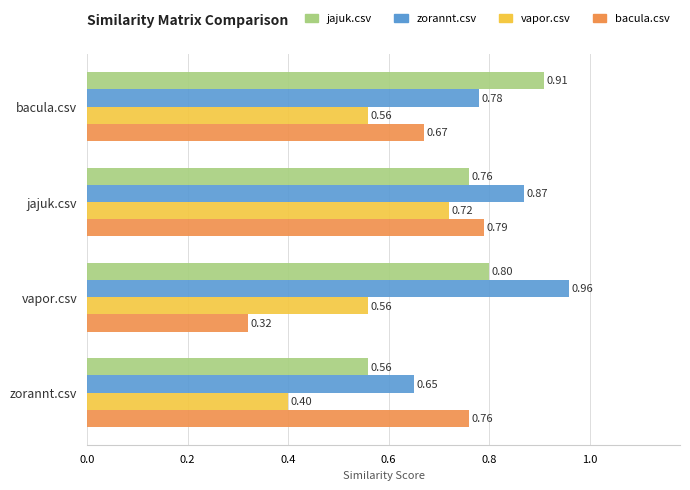

Which series has the widest spread of values?

bacula.csv